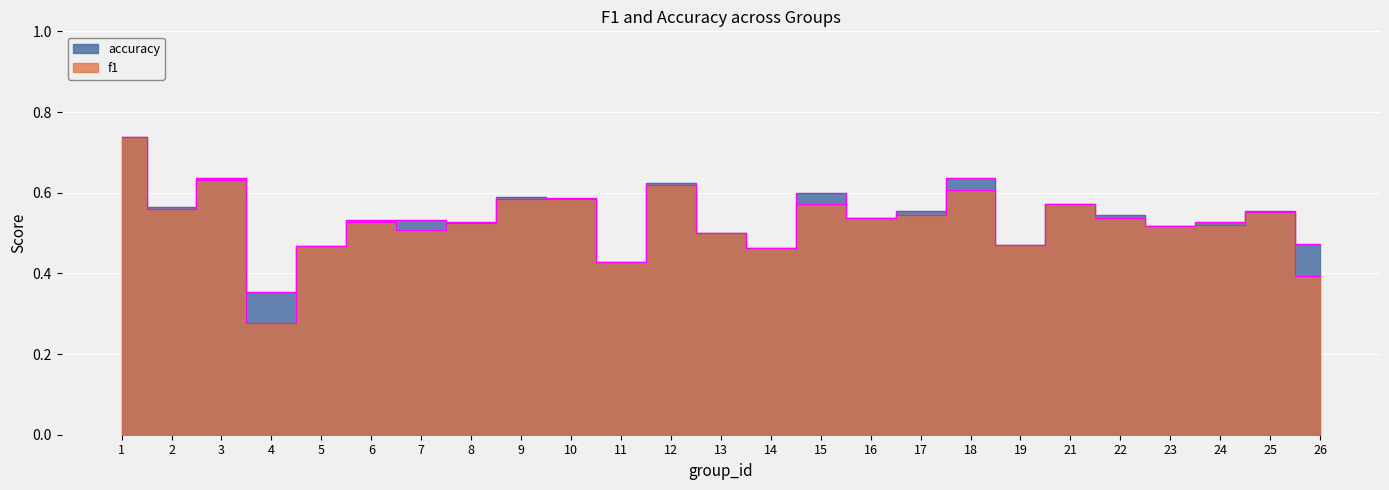

List the labels in order of accuracy value, smallest first.

4, 11, 14, 5, 19, 26, 13, 23, 24, 8, 6, 7, 16, 22, 17, 25, 2, 21, 10, 9, 15, 12, 3, 18, 1